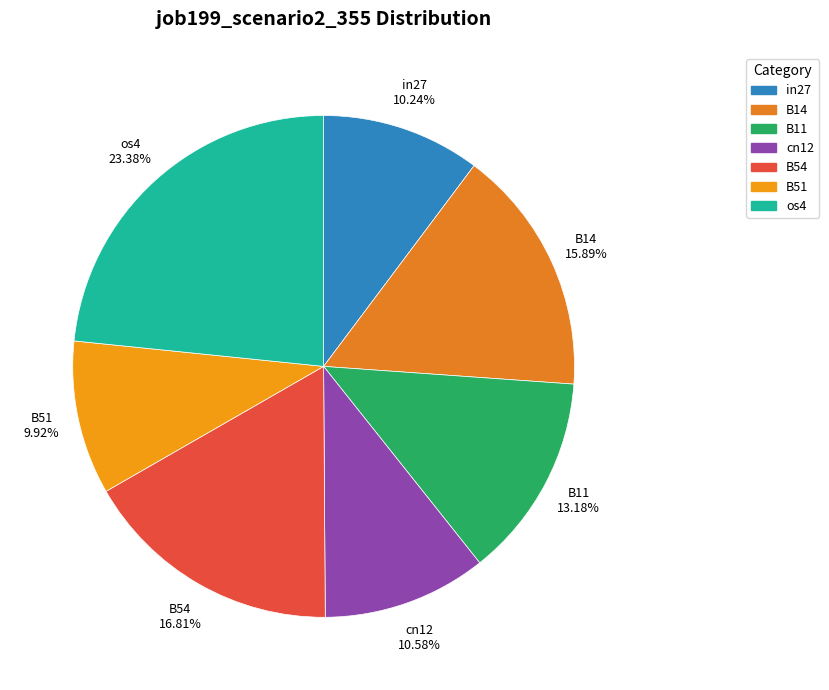

True or false: os4 accounts for 13% of the total.

False